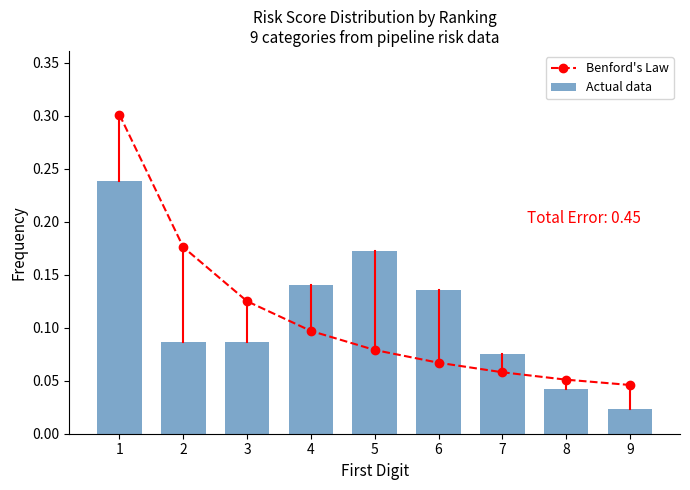

Reading left to right, list all the values displayed in this chart.

Benford's Law: 0.3	0.2	0.1	0.1	0.1	0.1	0.1	0.1	0.0
Actual data: 0.2	0.1	0.1	0.1	0.2	0.1	0.1	0.0	0.0